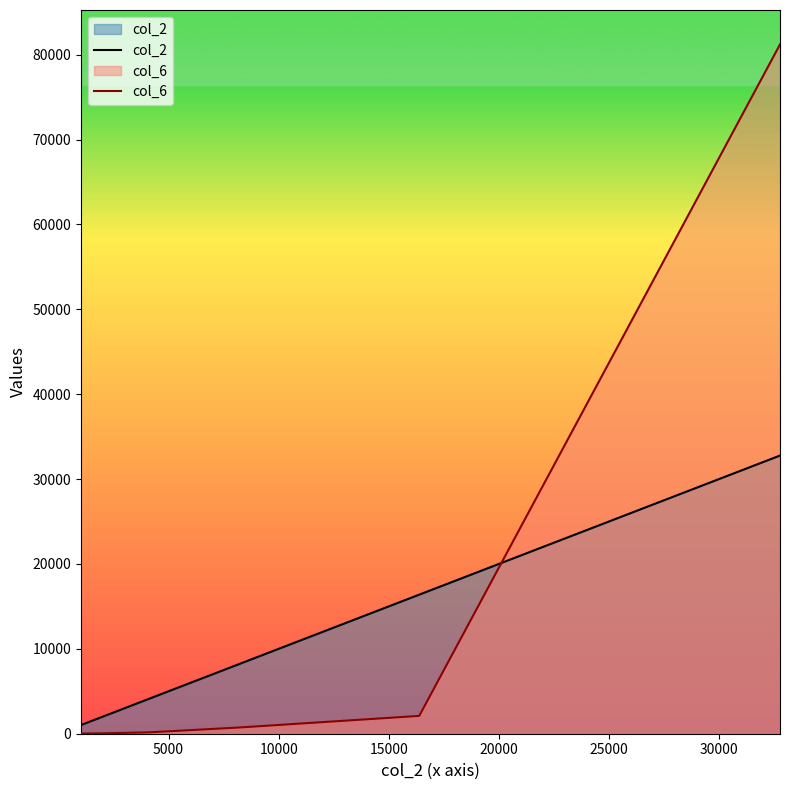

How many series are shown in this chart?

2